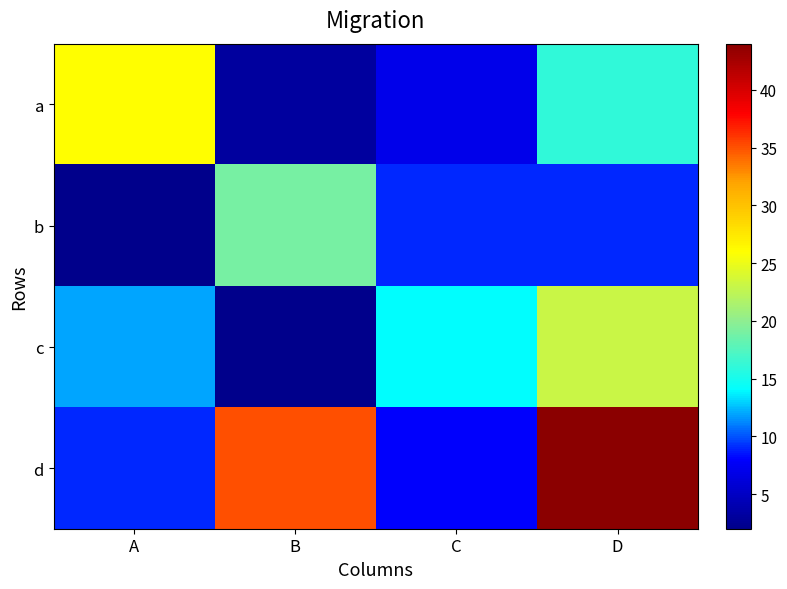

Reading left to right, list all the values displayed in this chart.

a: A=26	B=3	C=7	D=16
b: A=2	B=19	C=9	D=9
c: A=12	B=2	C=14	D=23
d: A=9	B=35	C=8	D=44